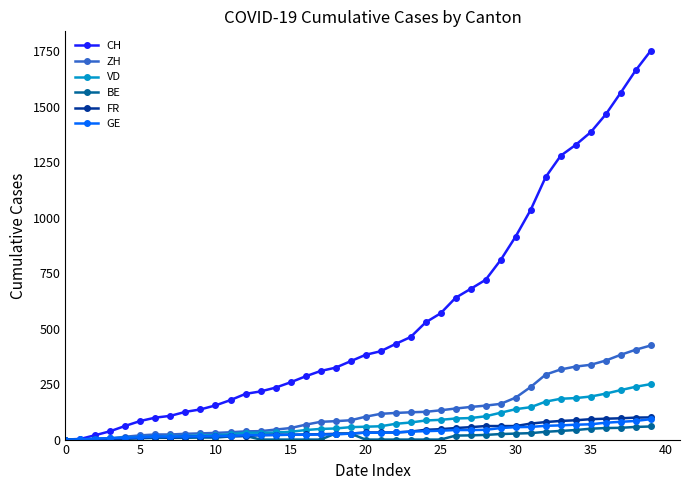

Which series has the largest range (max minus min)?

CH